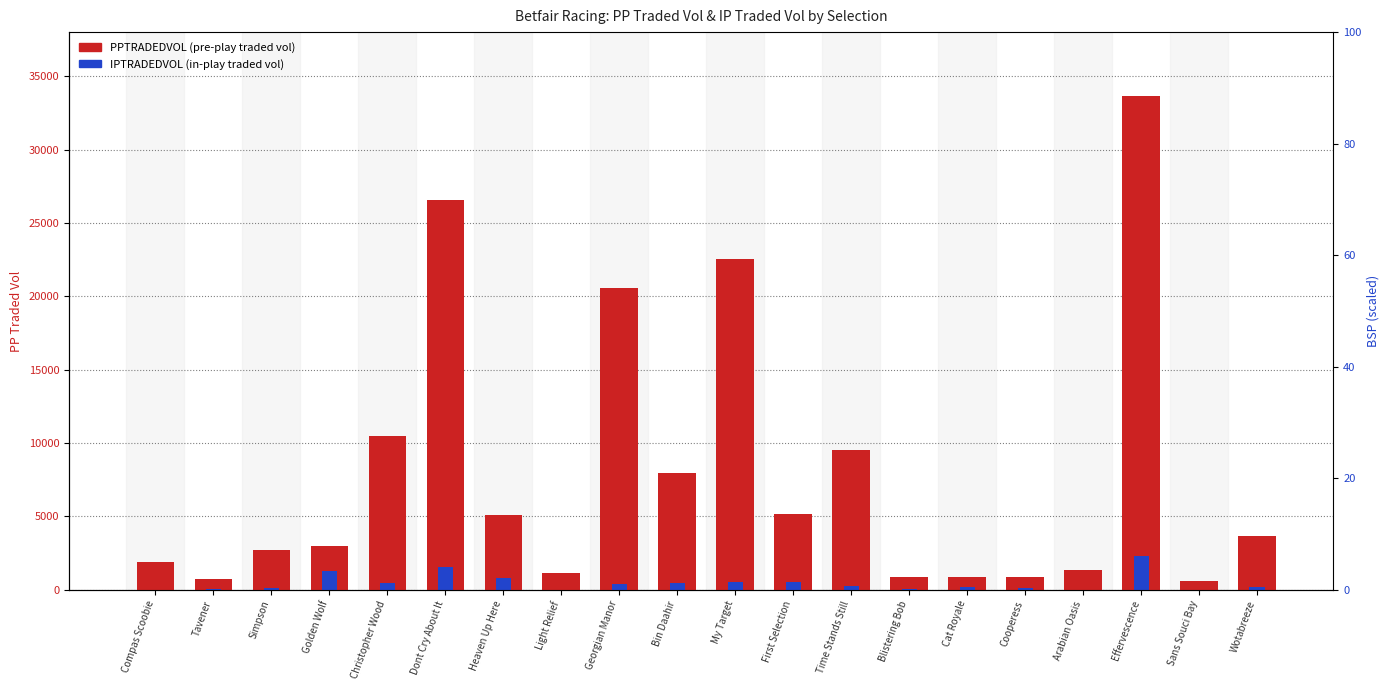

What is the sum of all IPTRADEDVOL values?

9432.5